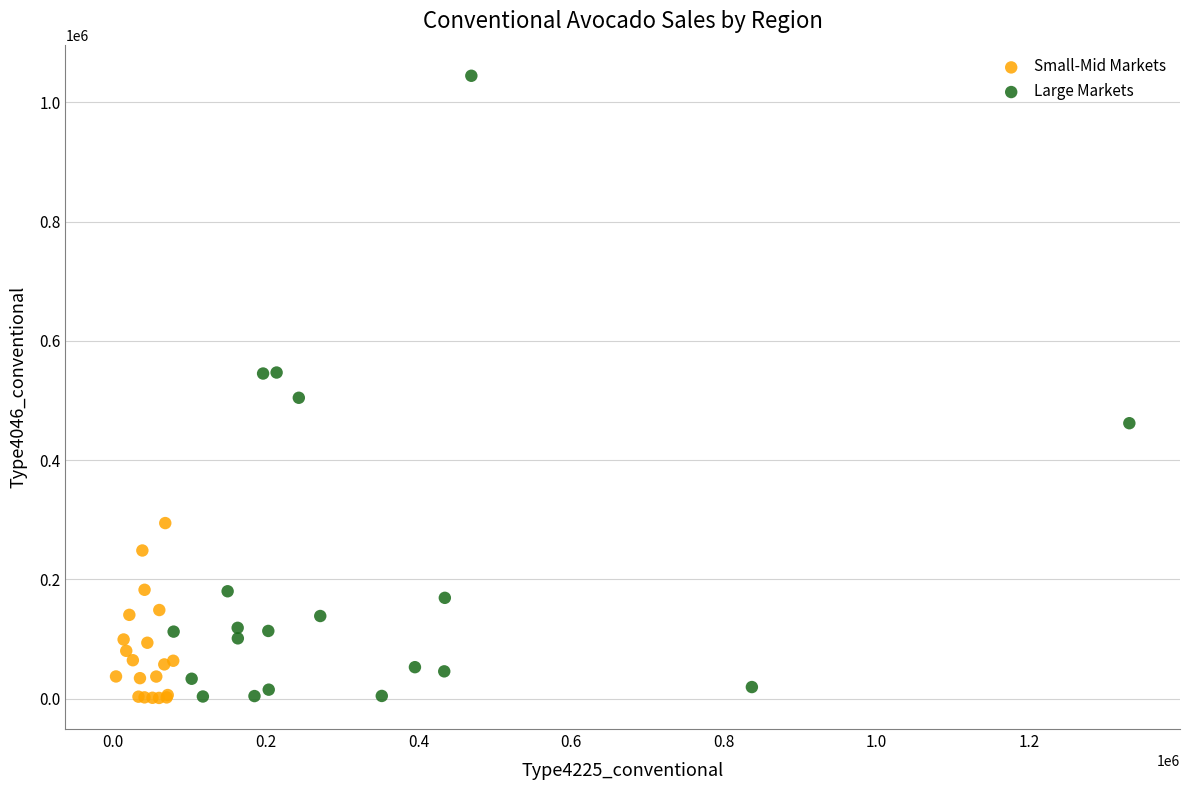

Which series has the widest spread of Y values?

Large Markets